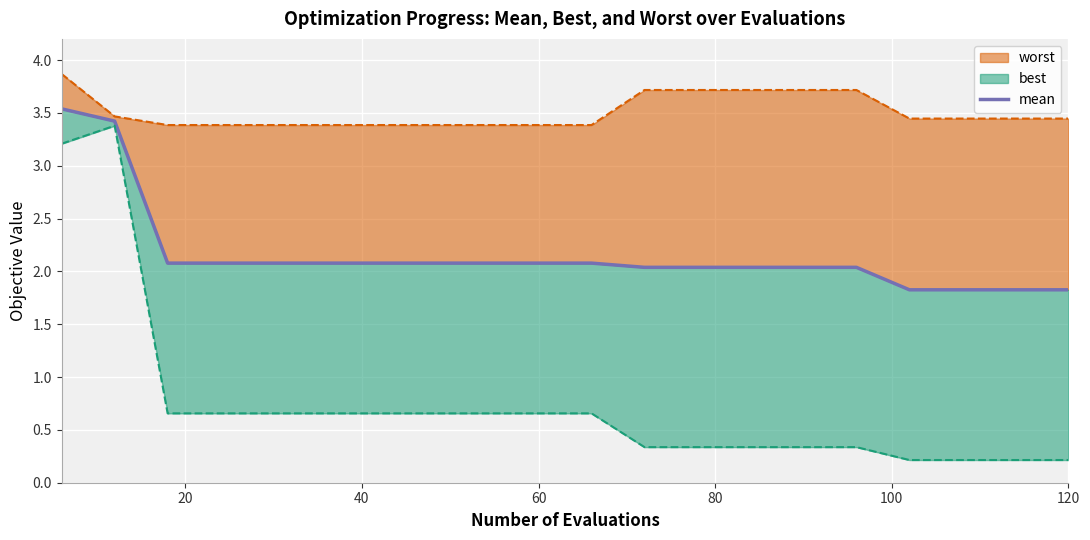

What is the value of the 16th point from the left?

2.0